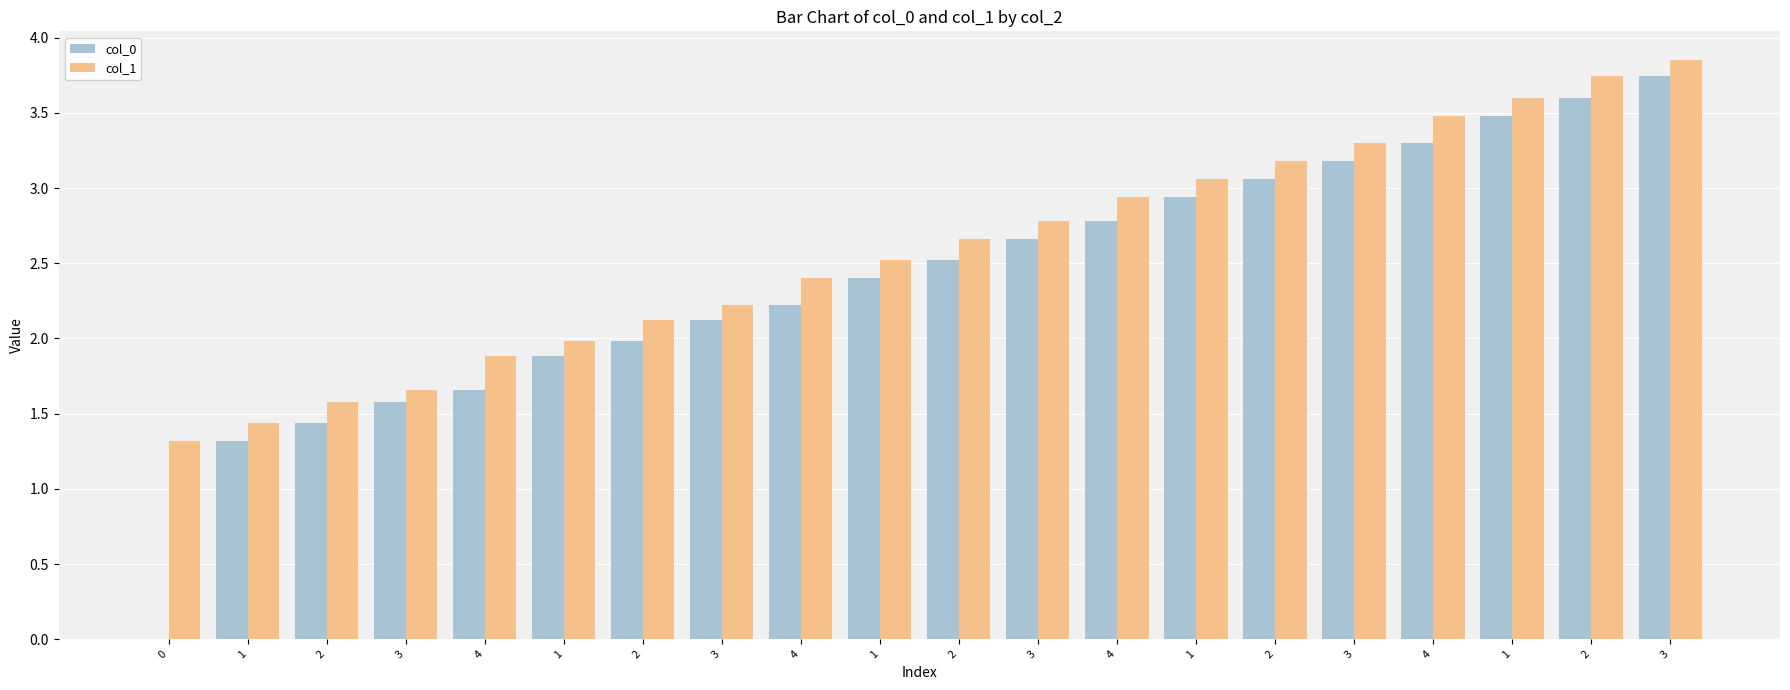

How many groups of bars are there?

20